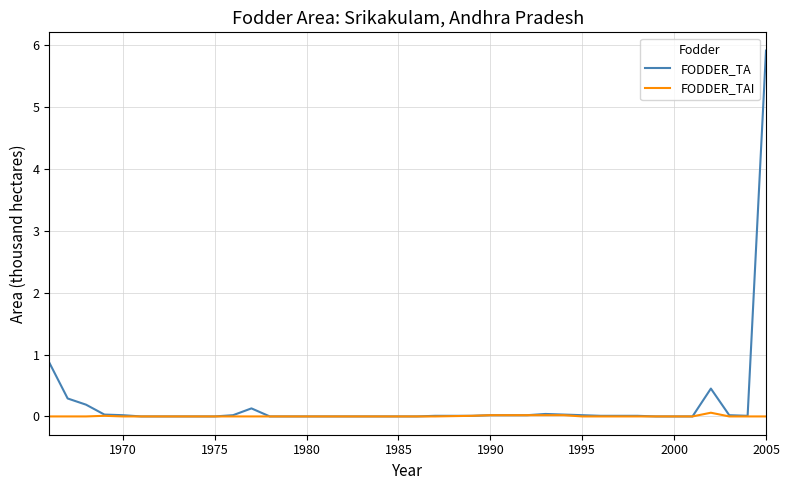

Which series has the widest spread of values?

FODDER_TA